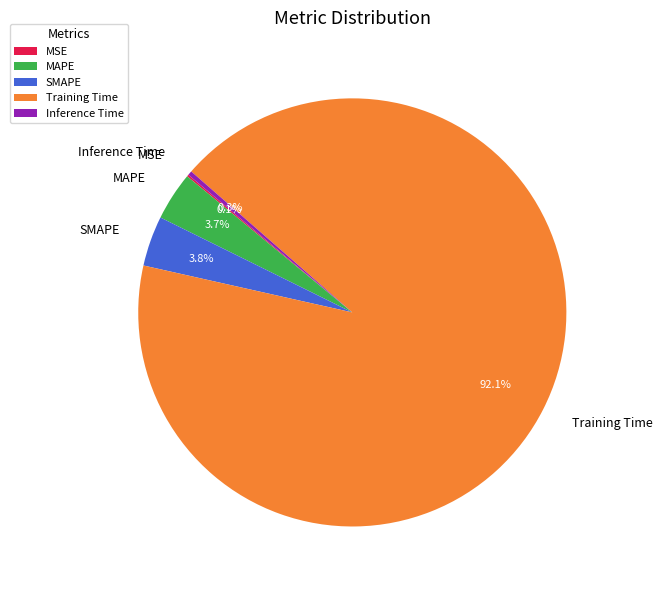

What portion of the pie excludes Inference Time?

99.7%